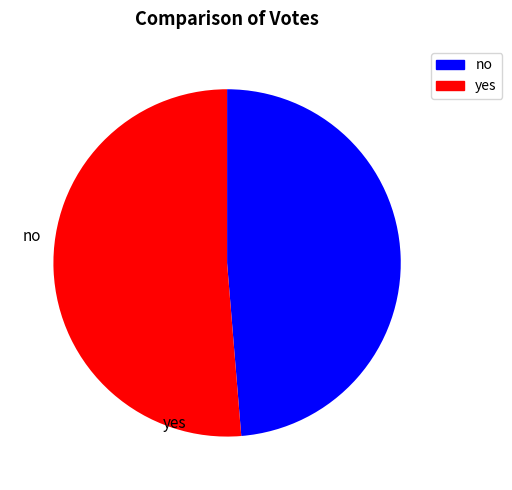

Which category has the smallest portion of the pie?

no